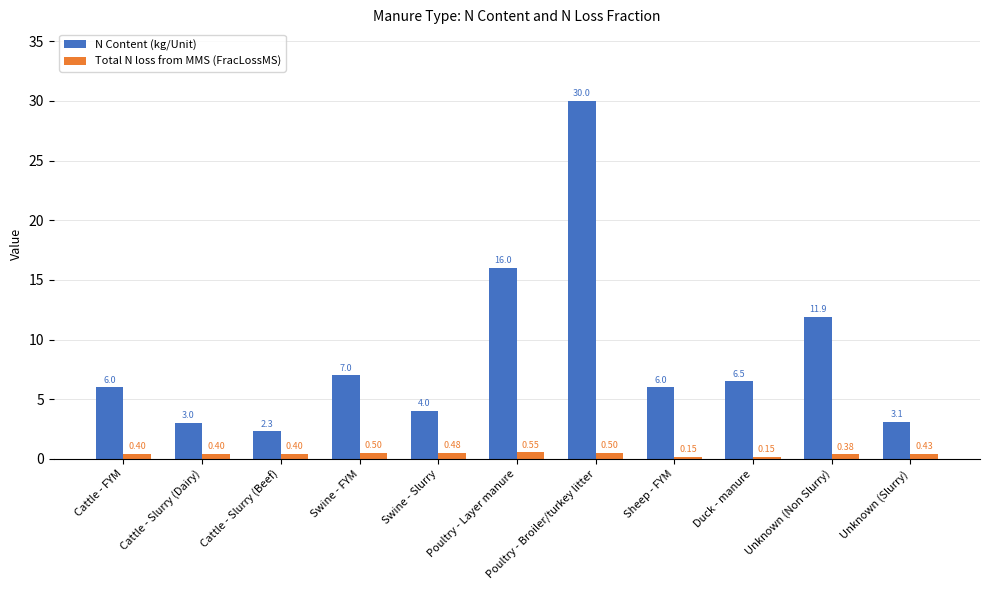

Which series has the largest total across all categories?

N Content (kg/Unit)